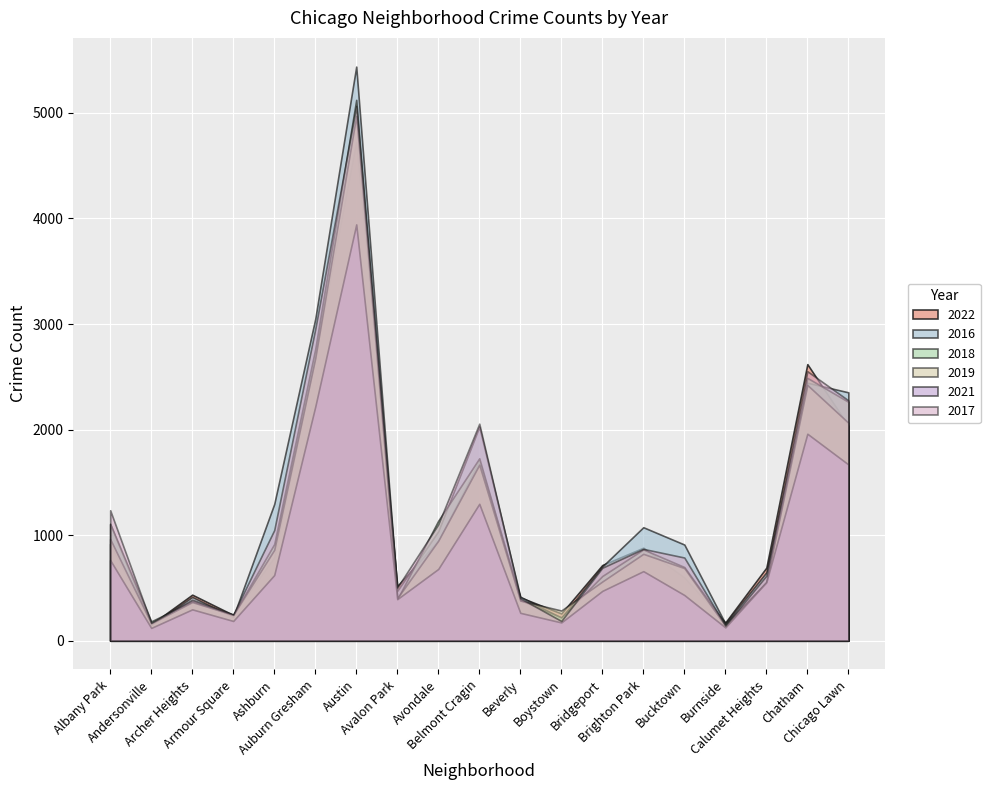

What is the smallest value displayed?

121